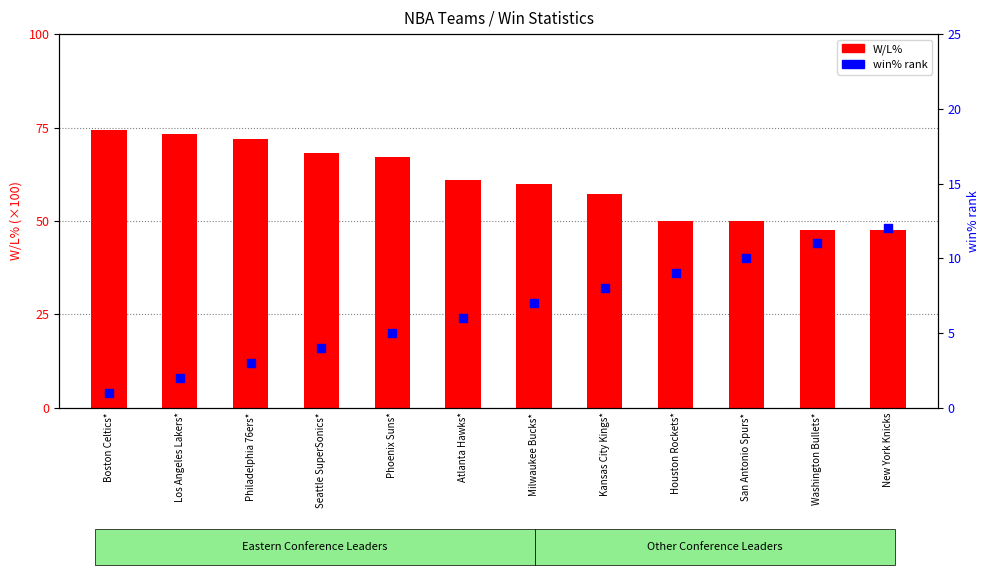

At how many categories does at least one series exceed 7?

12